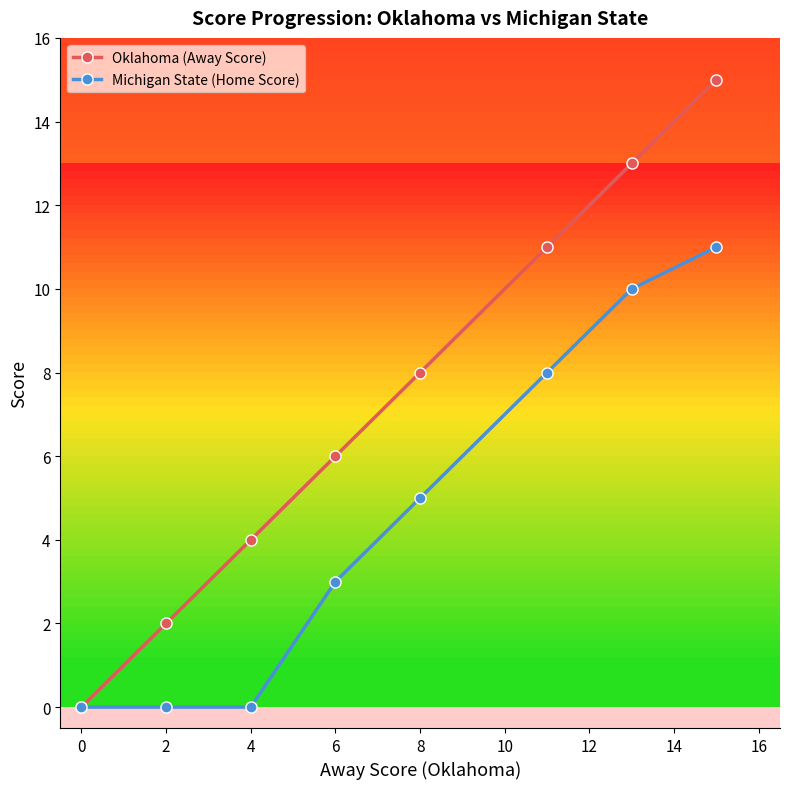

What is the maximum value shown in the chart?

15